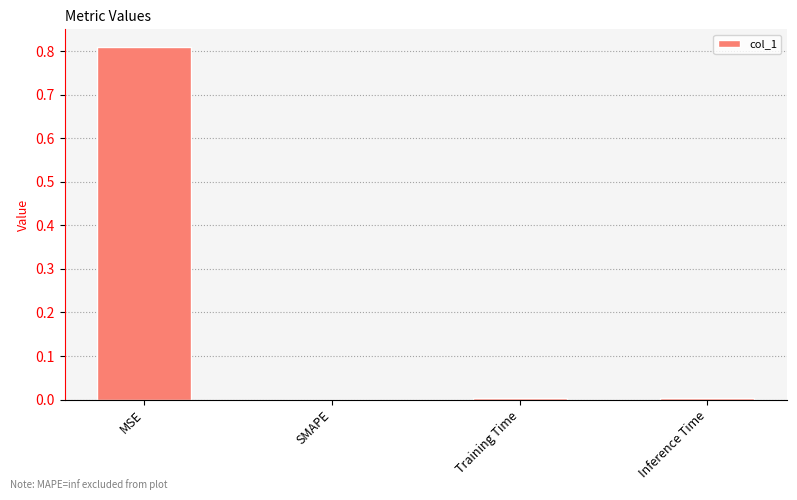

Which category has the highest value across all series?

MSE